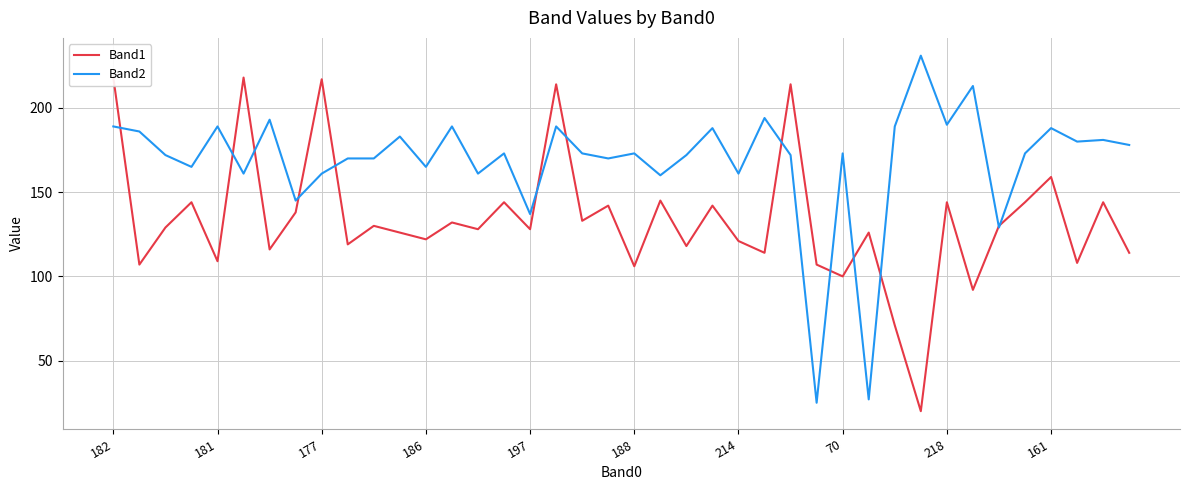

Reading right to left, list all the values displayed in this chart.

Band1: 114	144	108	159	144	130	92	144	20	71	126	100	107	214	114	121	142	118	145	106	142	133	214	128	144	128	132	122	126	130	119	217	138	116	218	109	144	129	107	218
Band2: 178	181	180	188	173	129	213	190	231	189	27	173	25	172	194	161	188	172	160	173	170	173	189	137	173	161	189	165	183	170	170	161	145	193	161	189	165	172	186	189